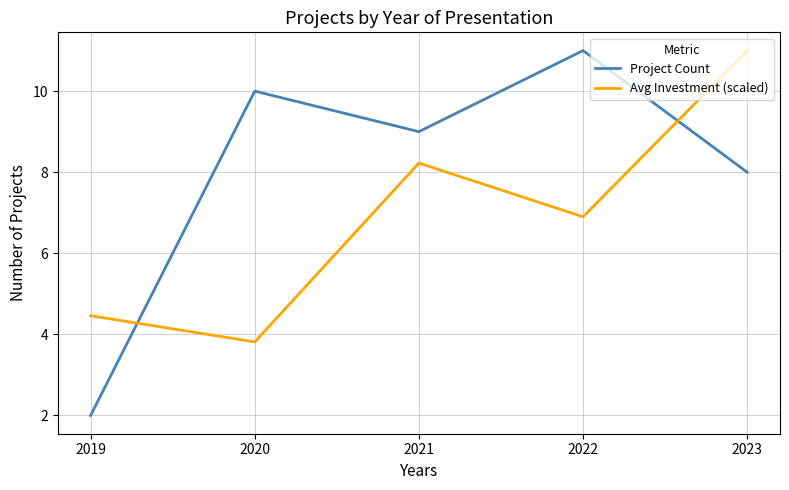

Reading left to right, extract all data points from this chart.

Project Count: 2019=2.0	2020=10.0	2021=9.0	2022=11.0	2023=8.0
Avg Investment (scaled): 2019=4.5	2020=3.8	2021=8.2	2022=6.9	2023=11.0